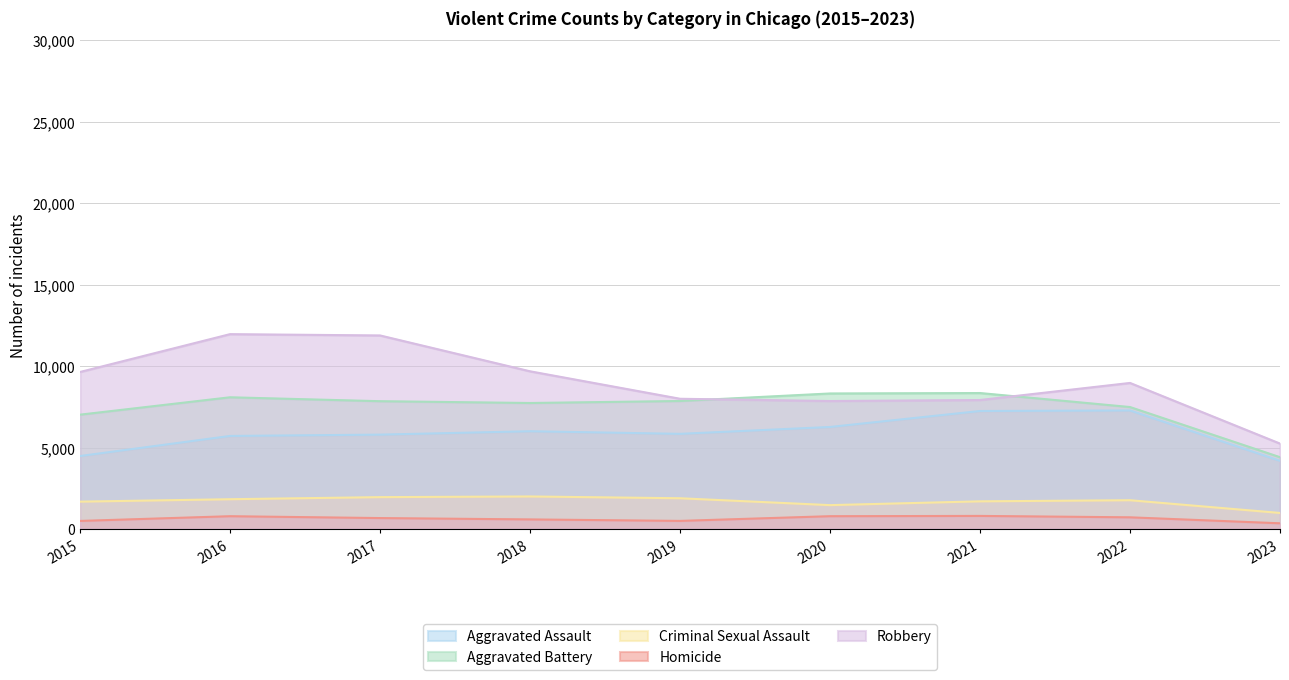

True or false: Criminal Sexual Assault and Aggravated Battery intersect in this chart.

False